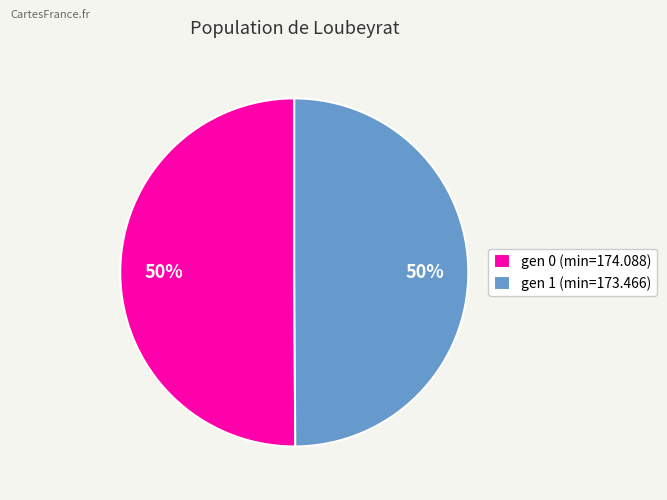

The gen 1 (min=173.466) slice represents 60% of the pie. True or false?

False